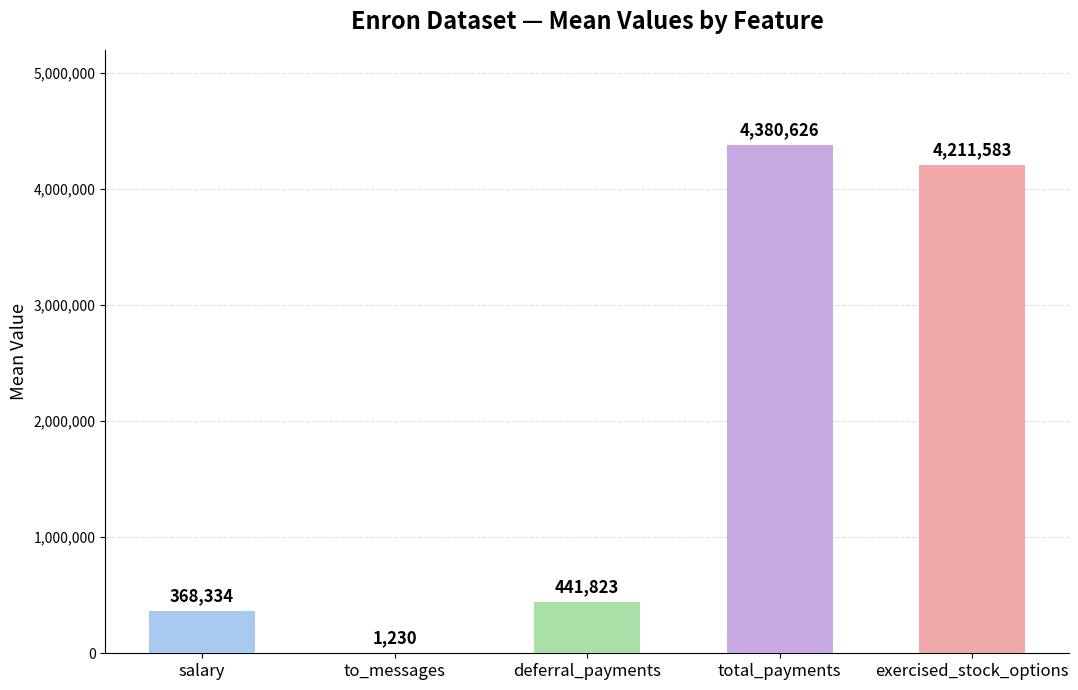

What is the approximate value at exercised_stock_options?

4211583.0